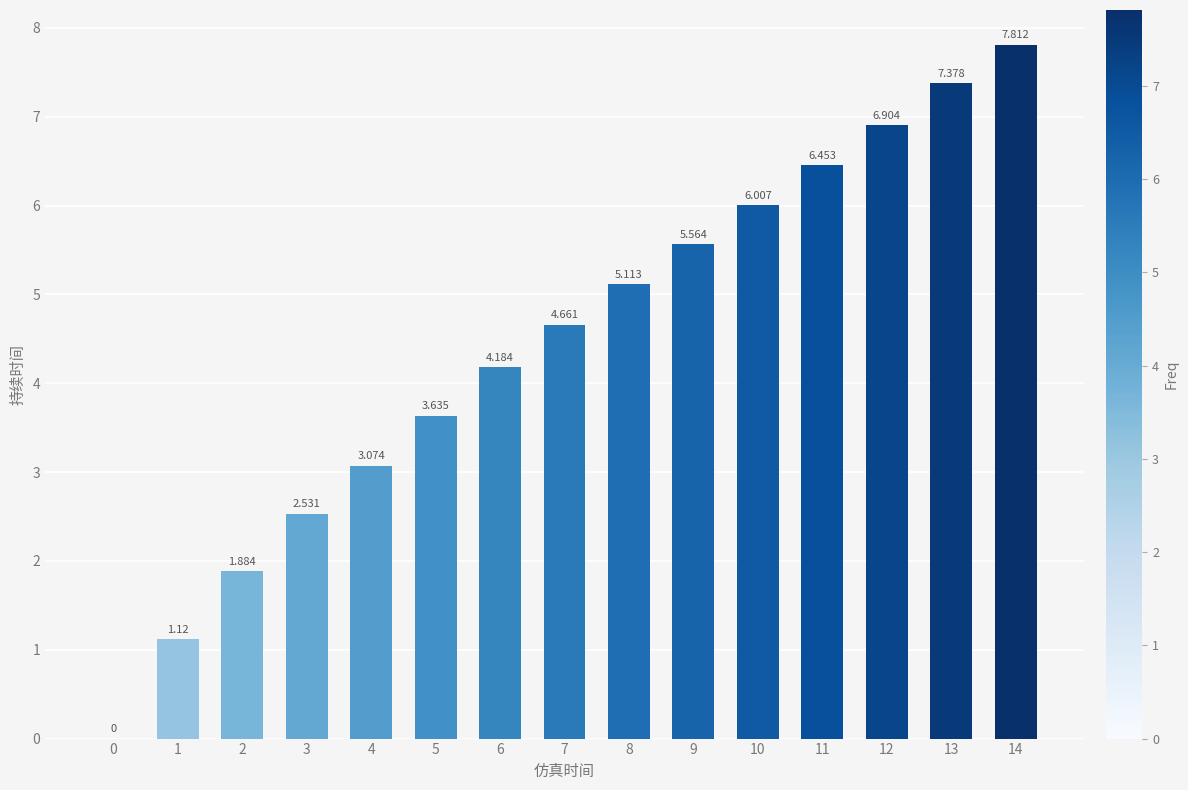

What value does the data have at 1?

1.1